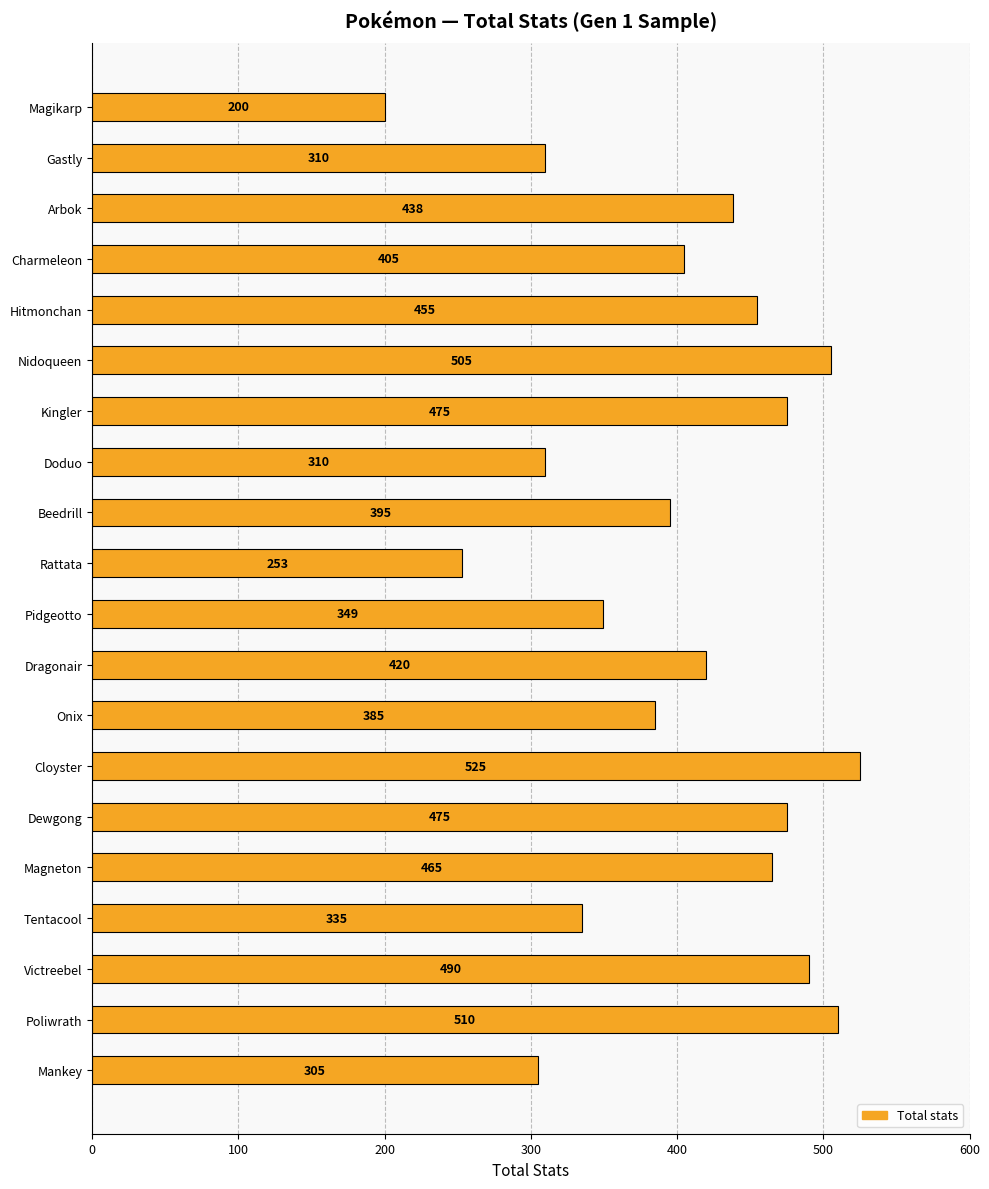

What is the difference between the second highest and minimum values?

310